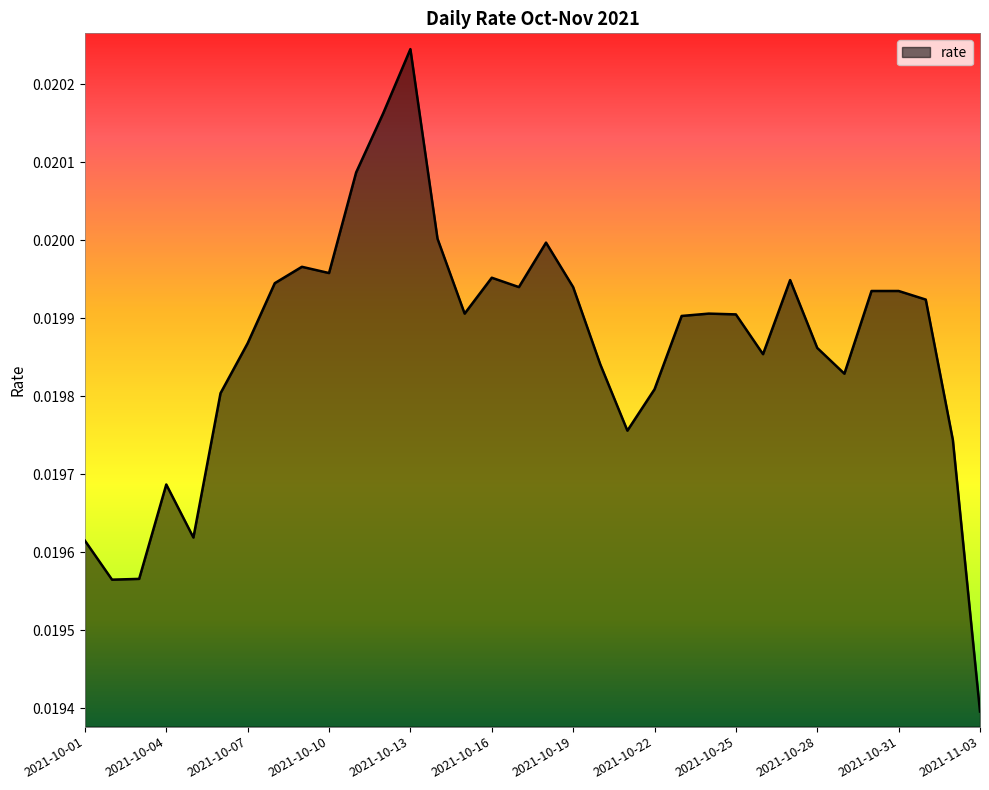

True or false: there are more than 1 points higher than both neighbors.

True